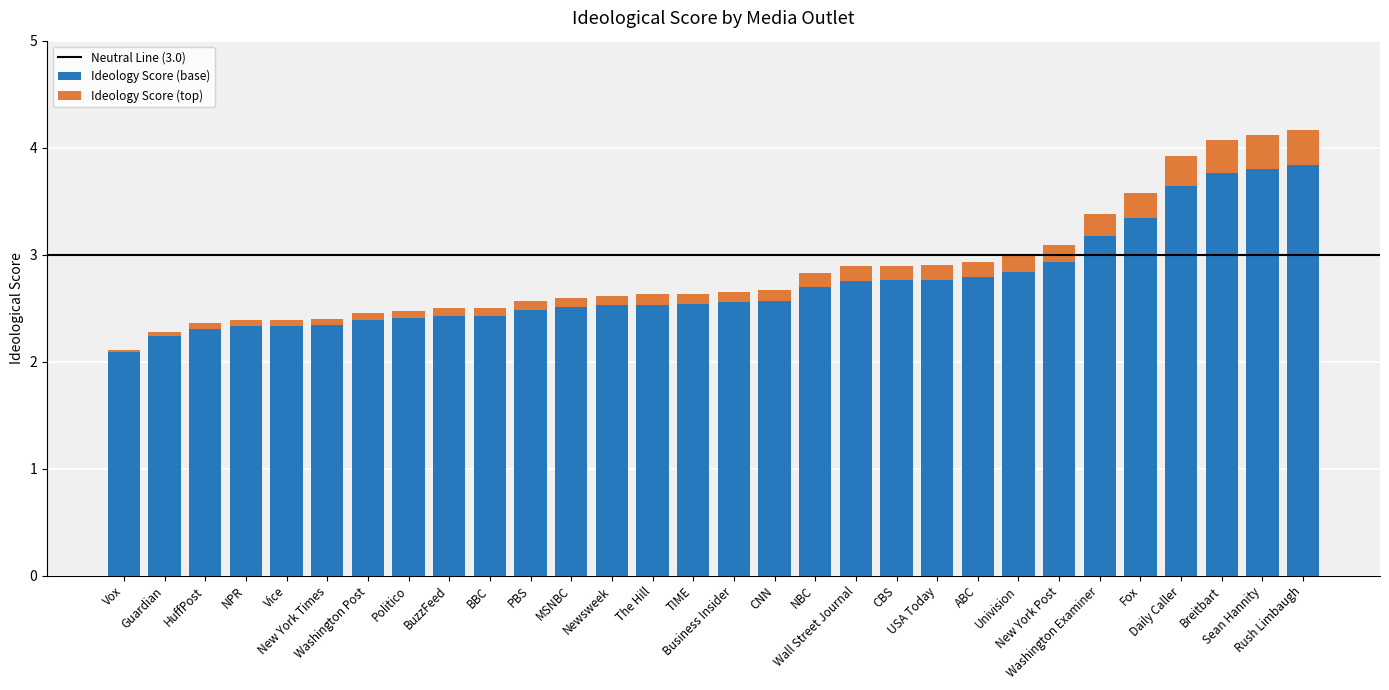

What is the lowest value of the Ideology Score (base) series?

2.1